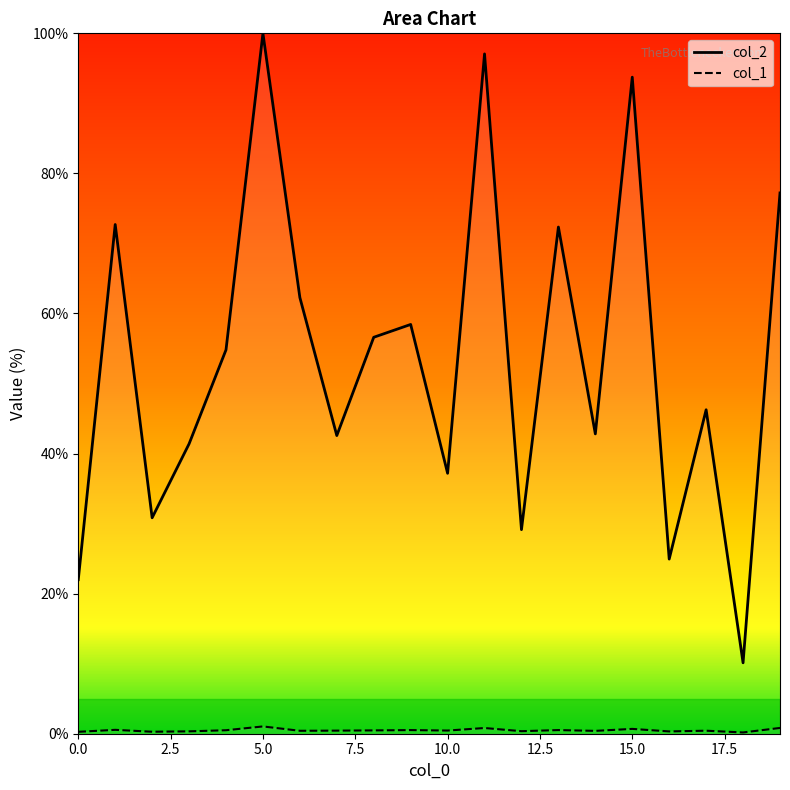

What is the greatest value displayed?

100.0